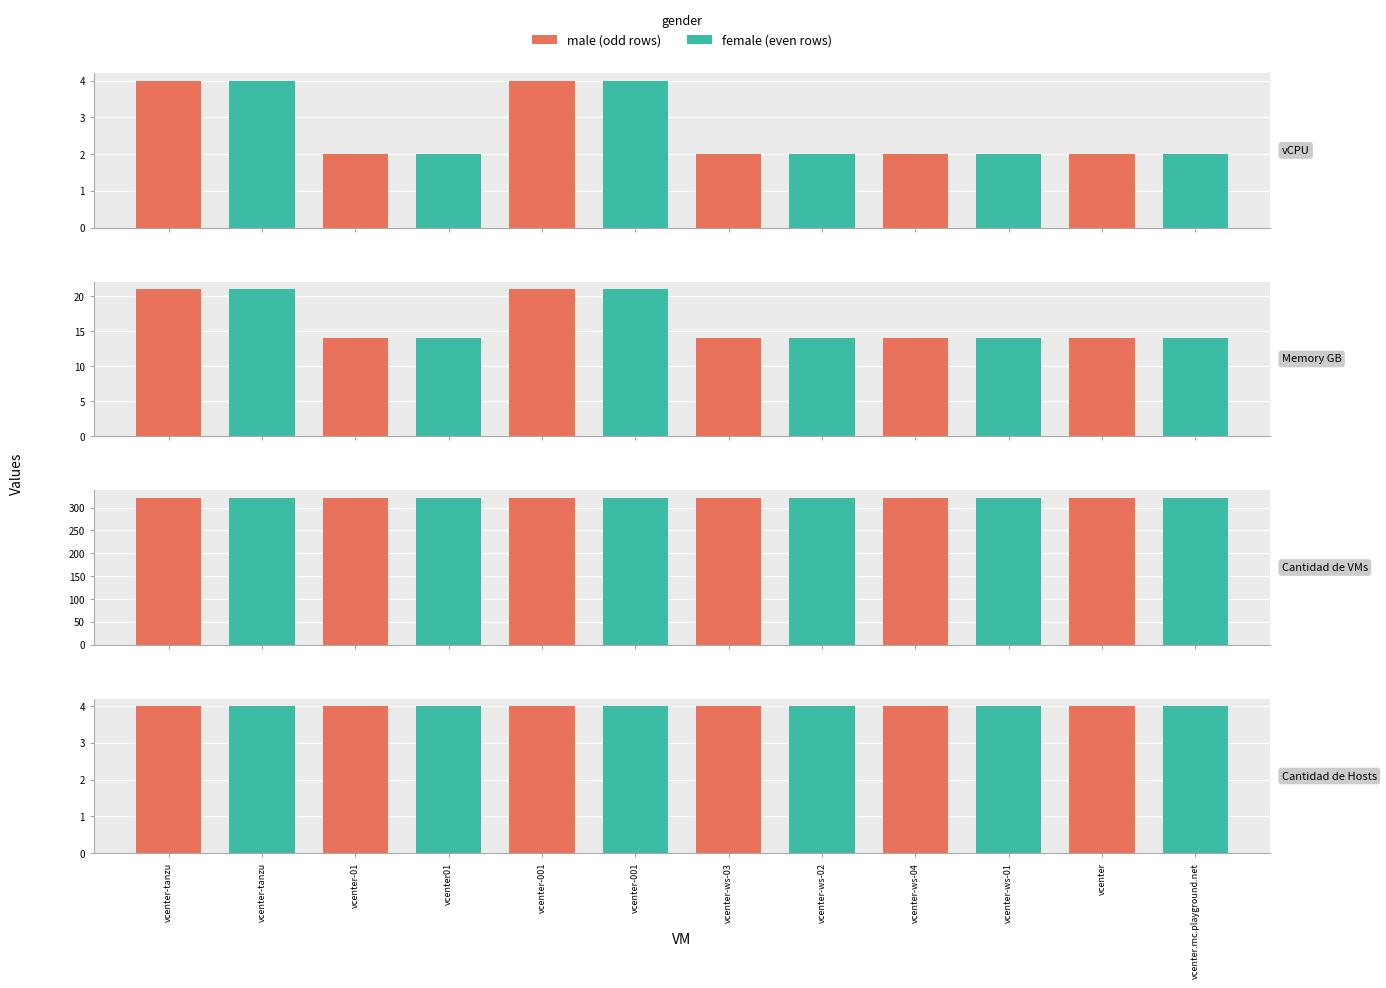

True or false: vCPU has a value of 1 at vcenter.

False